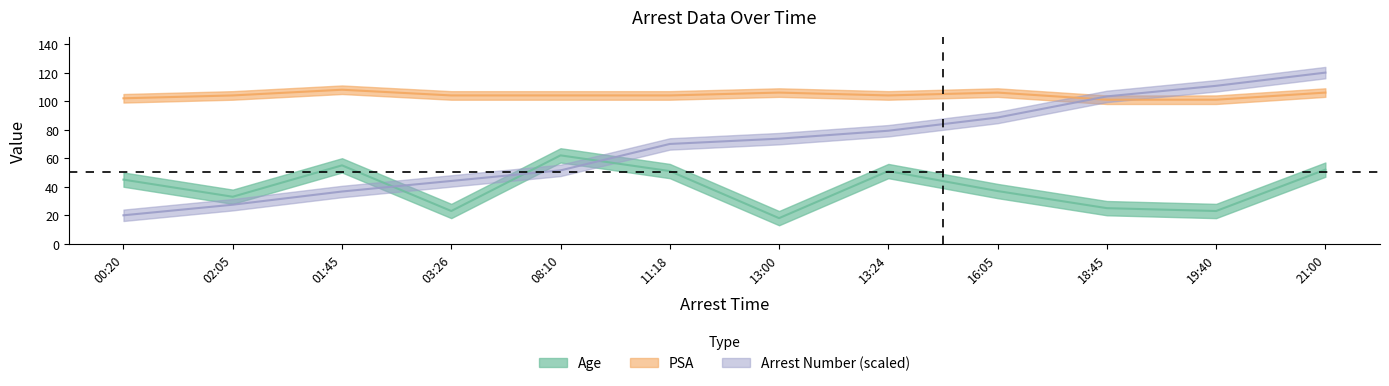

What is the average value of the Age series?

39.6